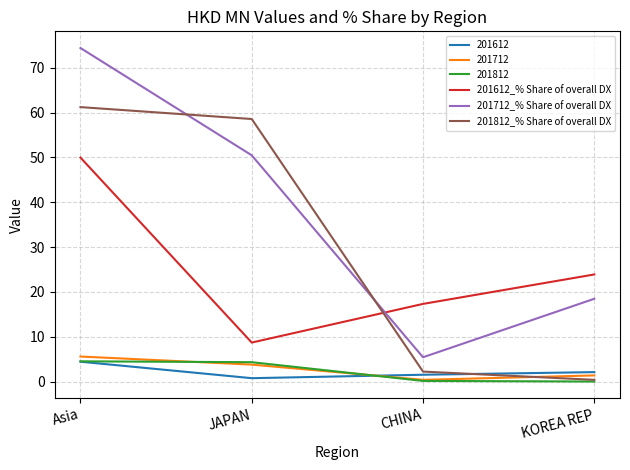

How many values in the 201812_% Share of overall DX series exceed 58?

2